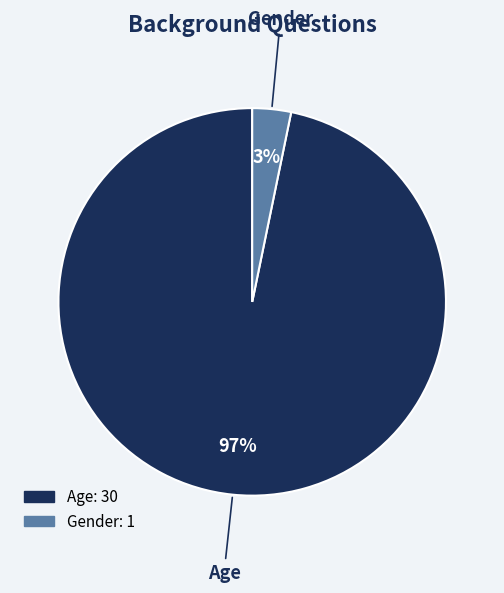

Between Gender and Age, which is larger?

Age